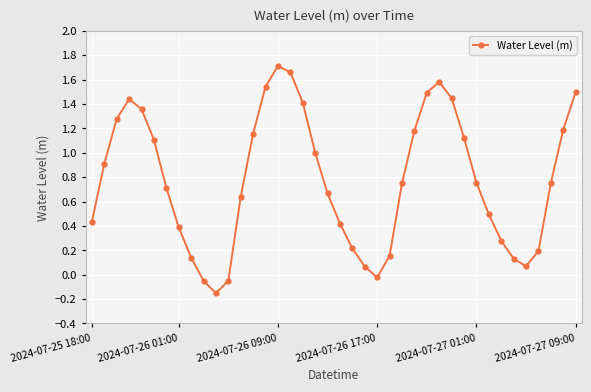

How many interior local peaks (higher than both neighbors) does the data have?

3